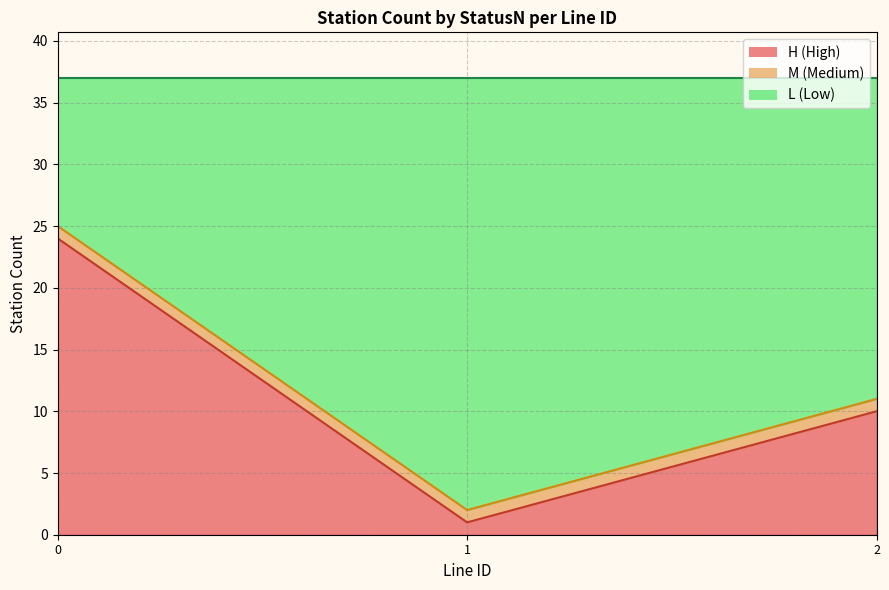

Reading right to left, list all the values displayed in this chart.

H_line: 2=10	1=1	0=24
M_line: 2=11	1=2	0=25
L_line: 2=37	1=37	0=37